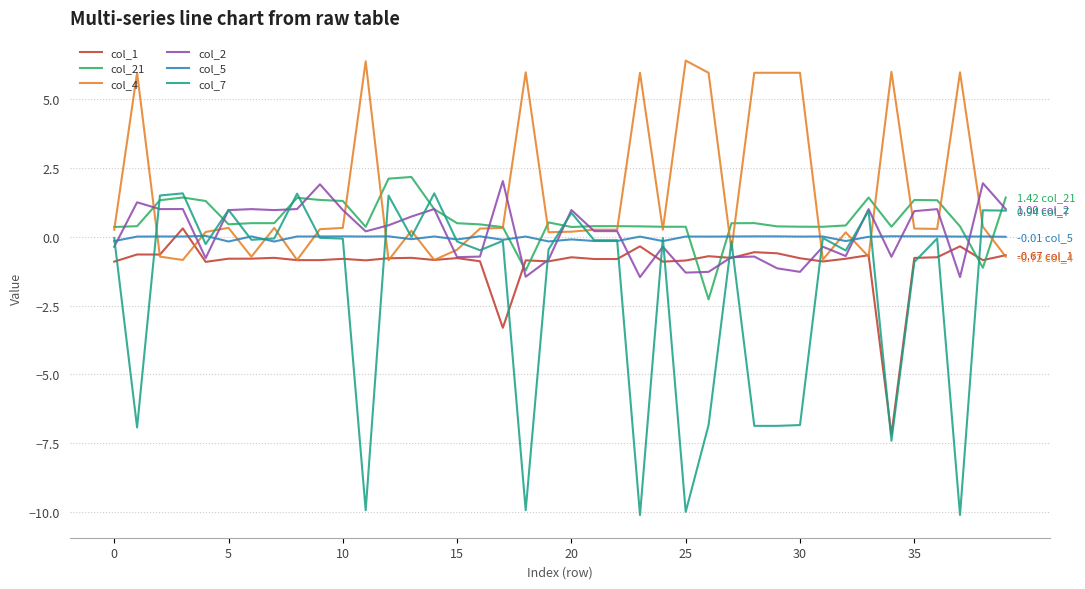

Which series has the largest range (max minus min)?

col_7